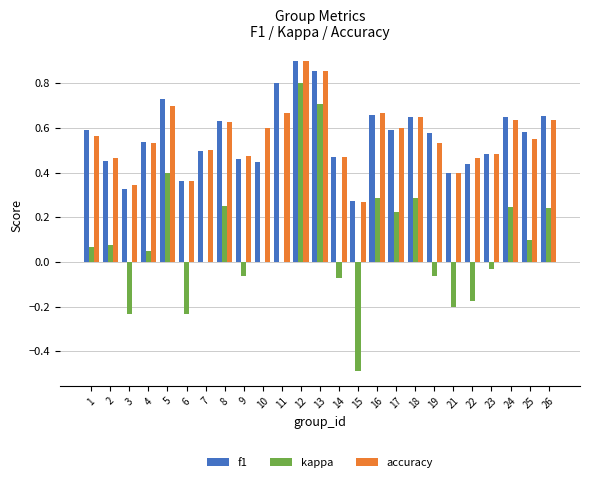

What is the sum of all kappa values?

2.2